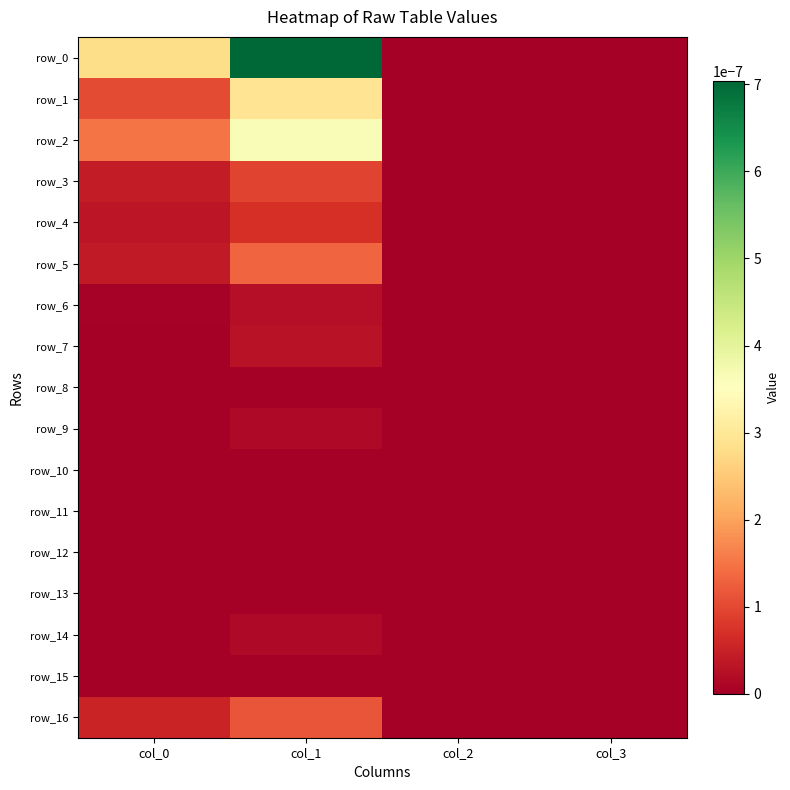

True or false: row_0 has a value of 0.0 at col_2.

True